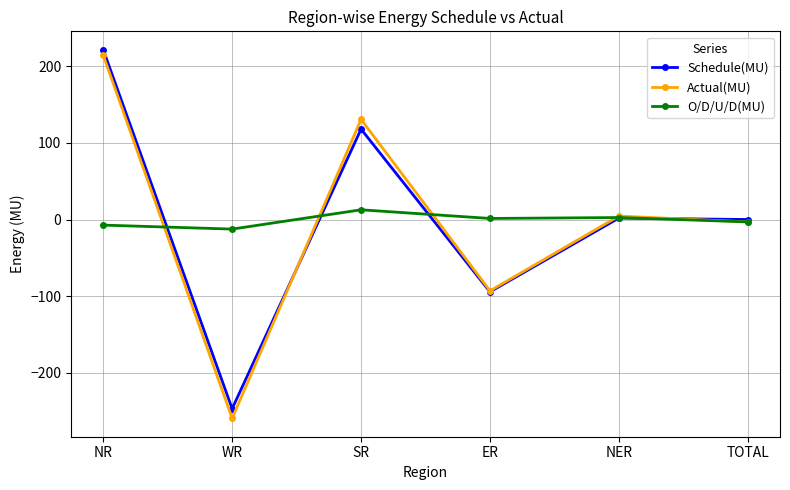

At which label does Schedule(MU) reach its minimum?

WR